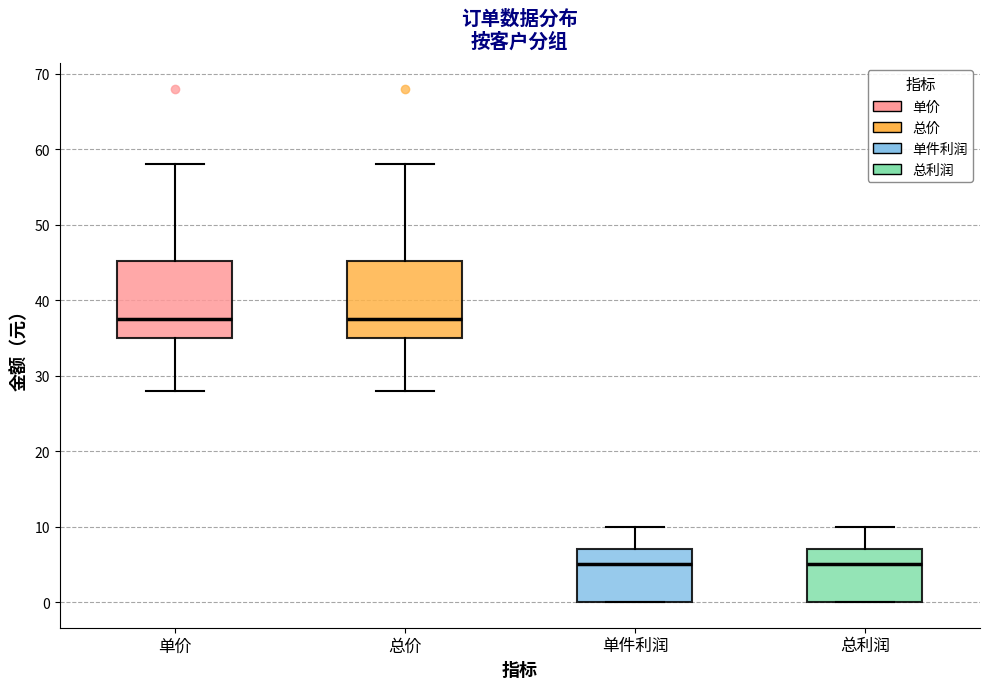

Reading left to right, transcribe this box plot: for each box, give where its median line is, the range the box spans, and where its two whiskers end, as read against the y-axis. The values are not printed on the chart, so give them approximately, as read against the axis.

单价: median 38, box 35 to 45, whiskers 28 to 58
总价: median 38, box 35 to 45, whiskers 28 to 58
单件利润: median 5, box 0 to 7, whiskers 0 to 10
总利润: median 5, box 0 to 7, whiskers 0 to 10